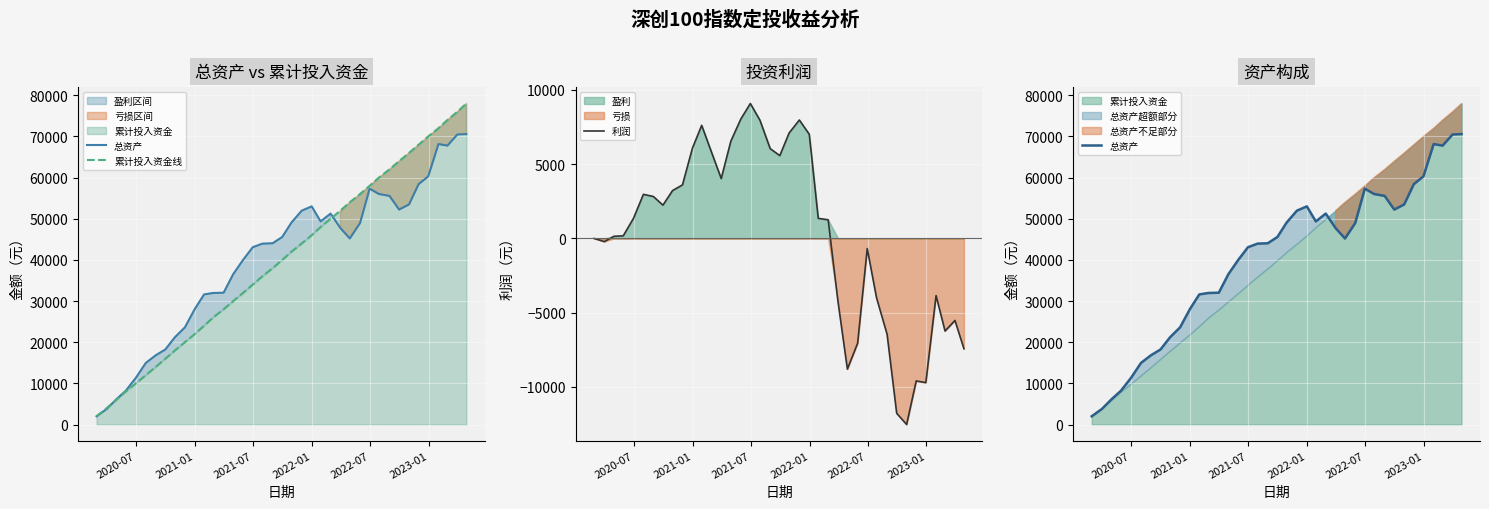

What is the maximum value for 利润?

9079.9